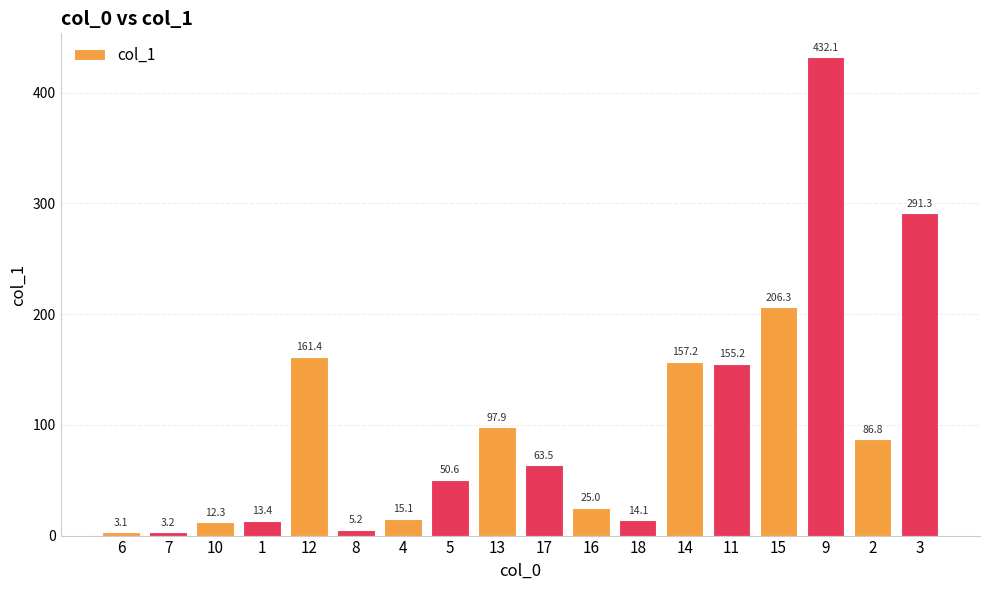

Where is the data nearest to the value 217?

15